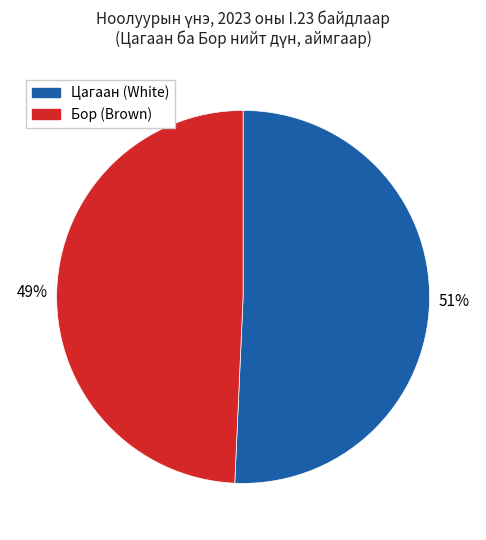

Which category has the smallest portion of the pie?

Бор (Brown)